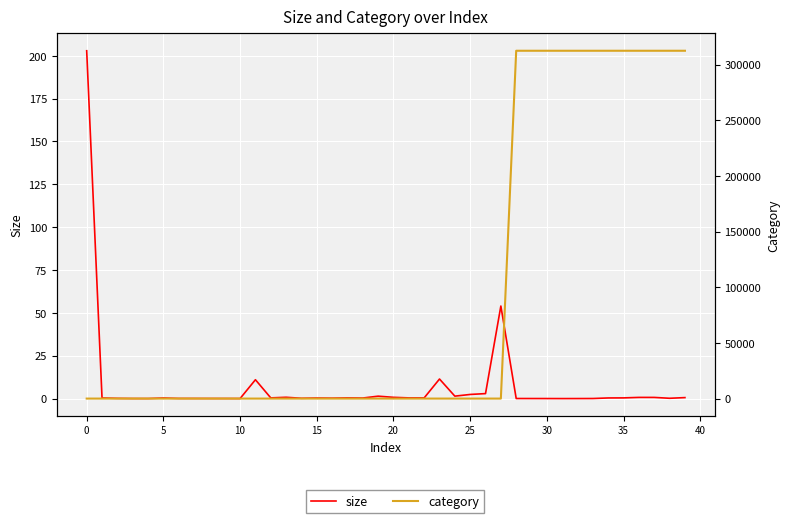

True or false: category has more than 0 points higher than both neighbors.

False